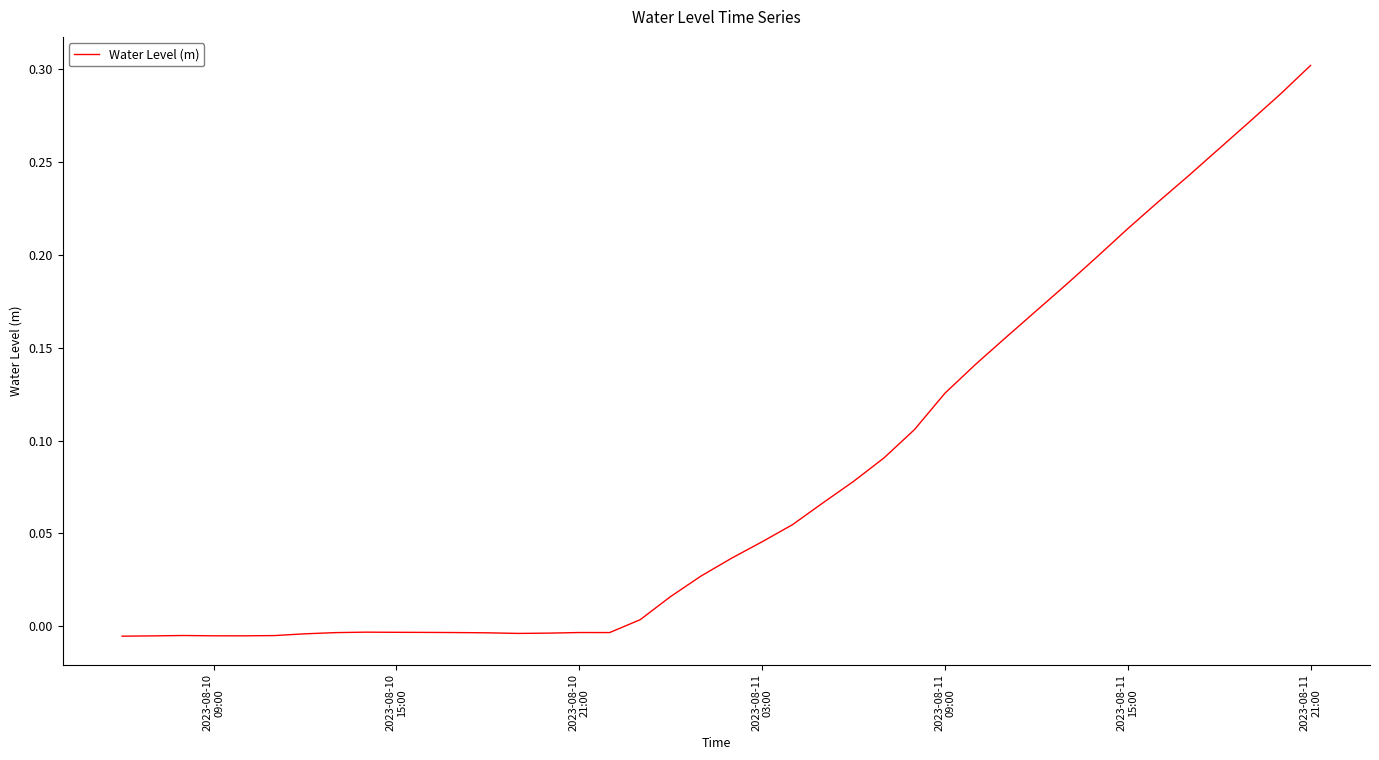

Count the number of data series in this chart.

1